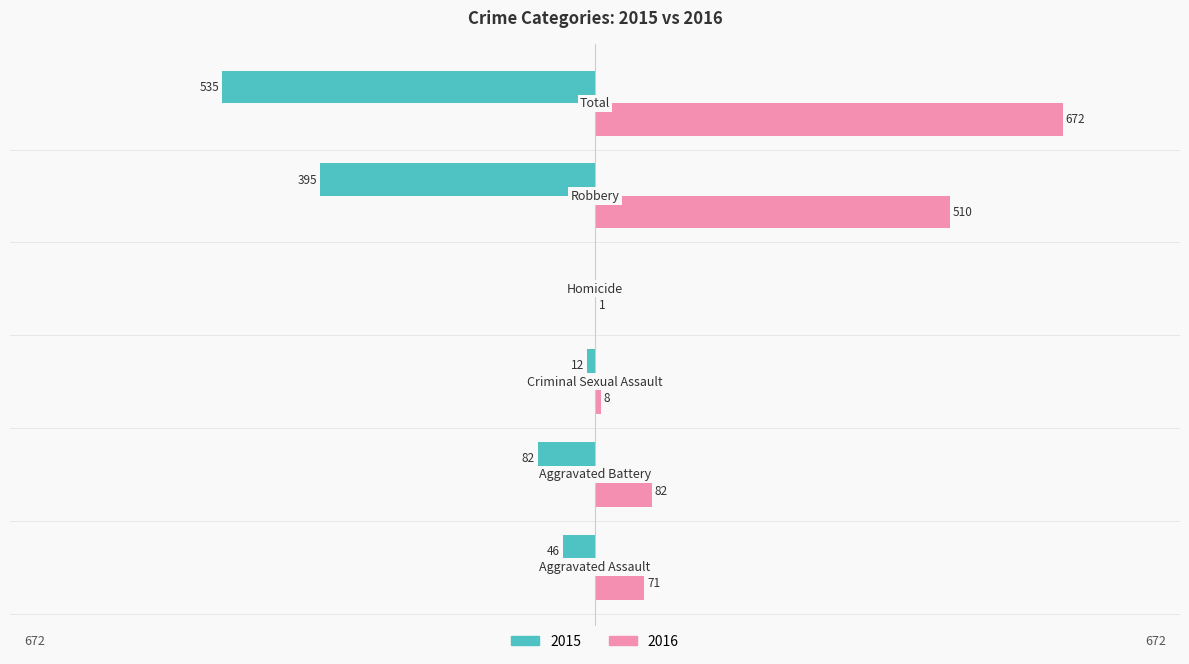

Which series has the largest total across all categories?

2016